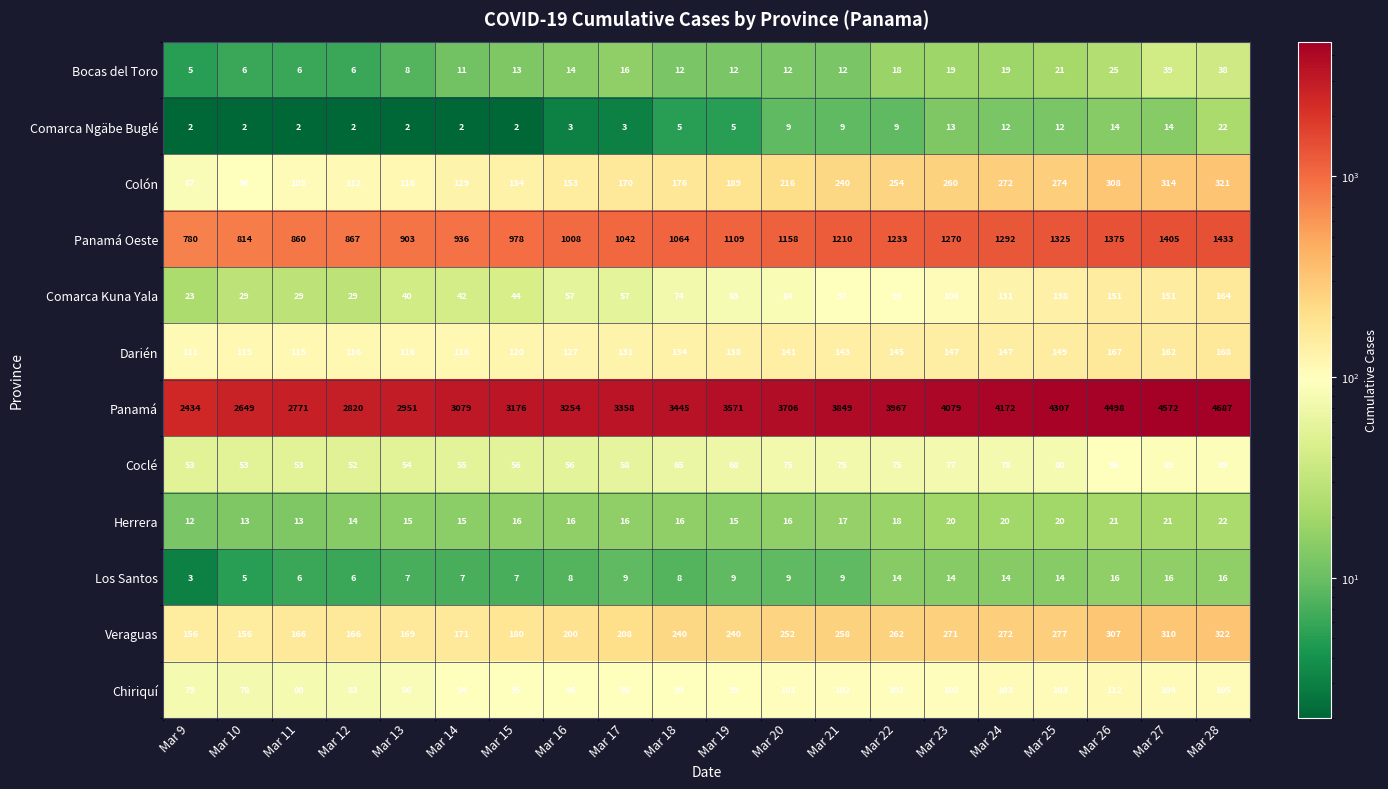

Rank the categories by Colón value from lowest to highest.

Mar 9, Mar 10, Mar 11, Mar 12, Mar 13, Mar 14, Mar 15, Mar 16, Mar 17, Mar 18, Mar 19, Mar 20, Mar 21, Mar 22, Mar 23, Mar 24, Mar 25, Mar 26, Mar 27, Mar 28